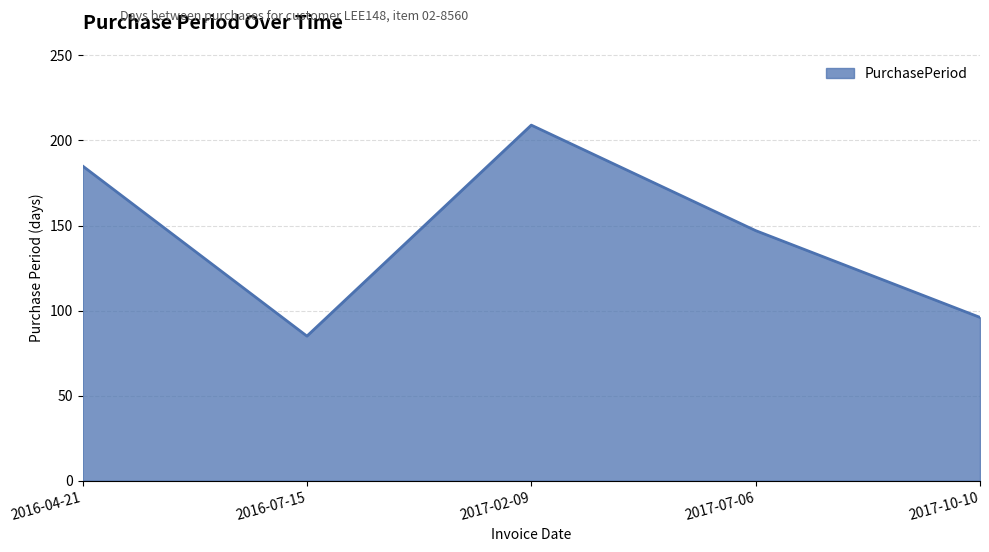

True or false: the data shows 322 at 2017-02-09.

False